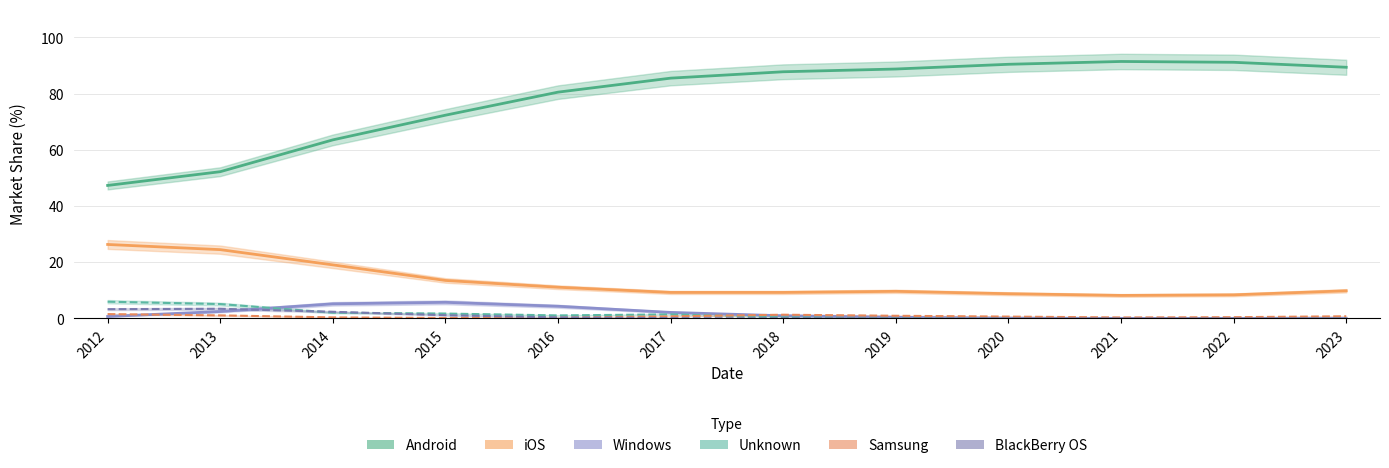

What is the average value of the Windows series?

1.8